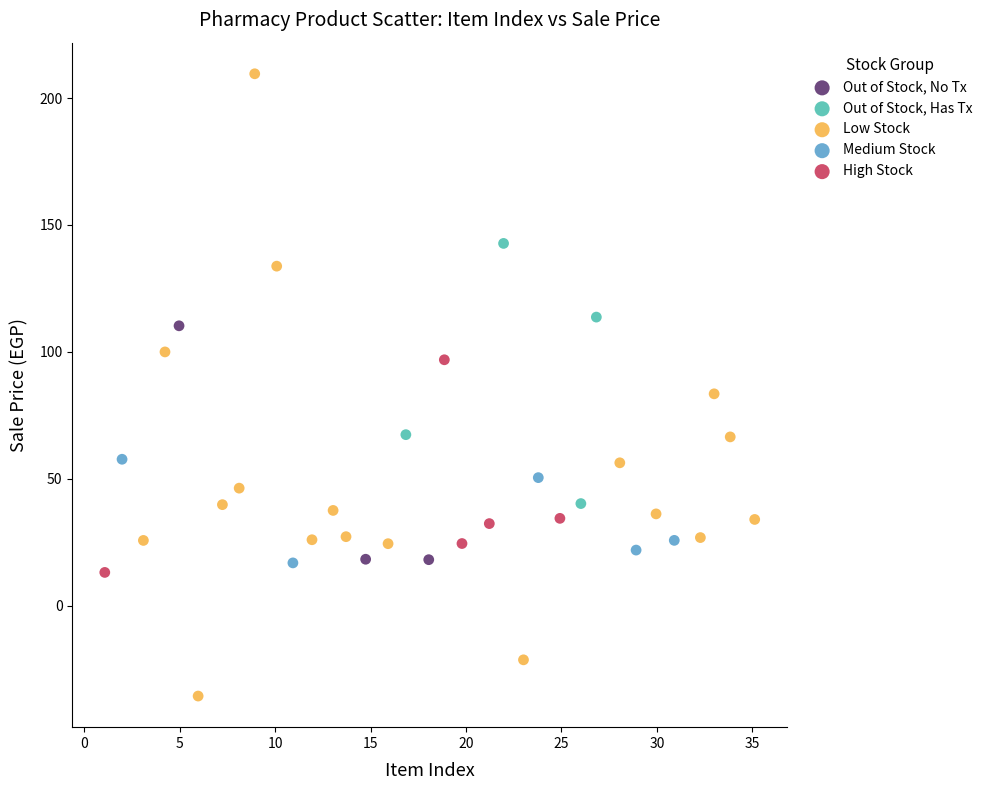

Which series contains the lowest Y value?

Low Stock